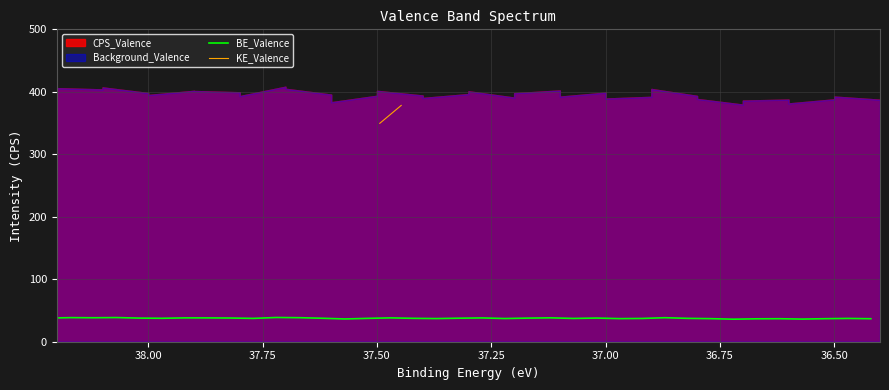

True or false: KE_Valence has more than 1 interior local peaks.

False